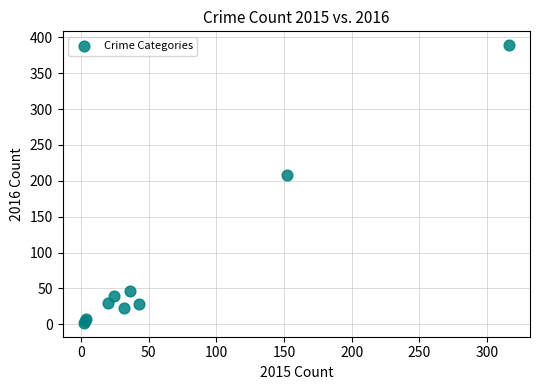

What Y value in the scatter plot is closest to 195?

208